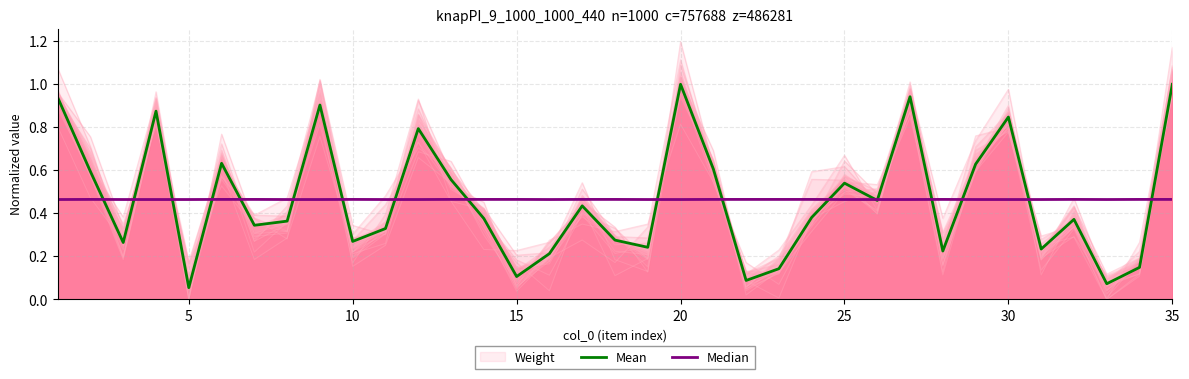

True or false: Median has more than 2 points higher than both neighbors.

True